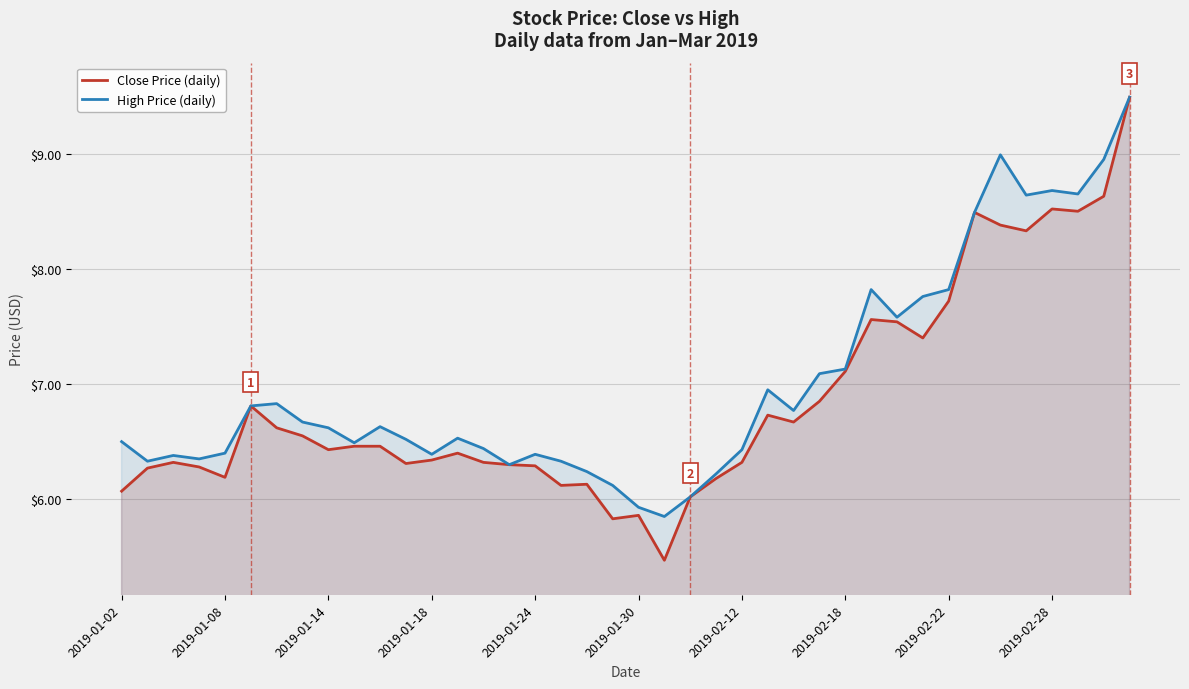

What is the total value across all series at 2019-02-28?

17.2